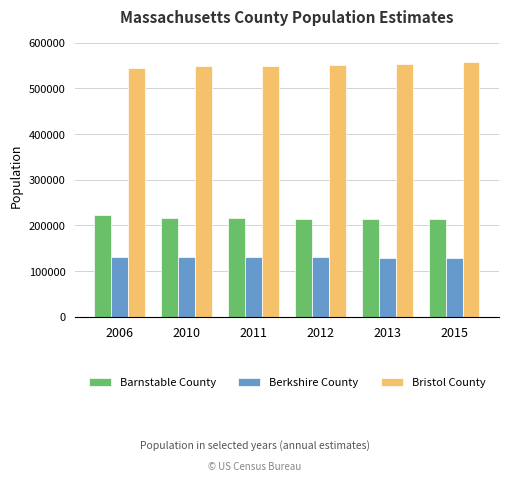

The value of Barnstable County at 2011 is 334906. True or false?

False